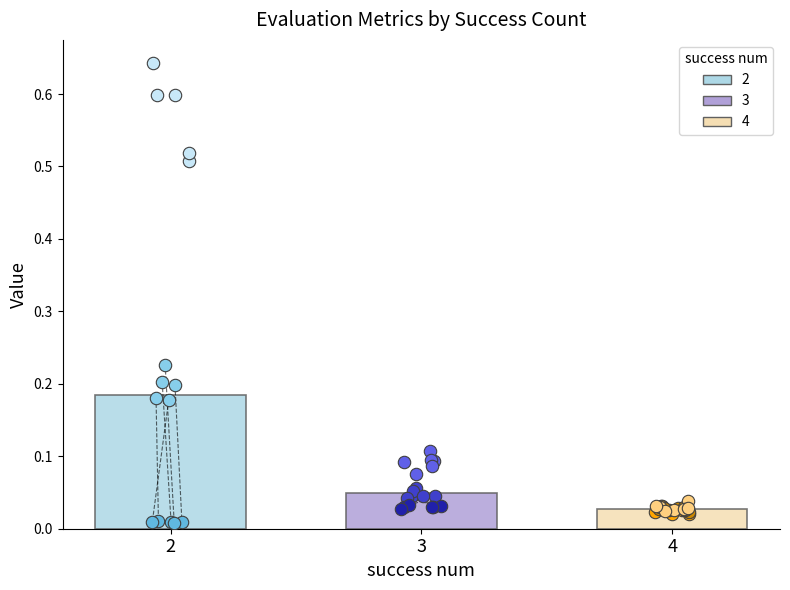

List the labels in order of 2 value, smallest first.

3